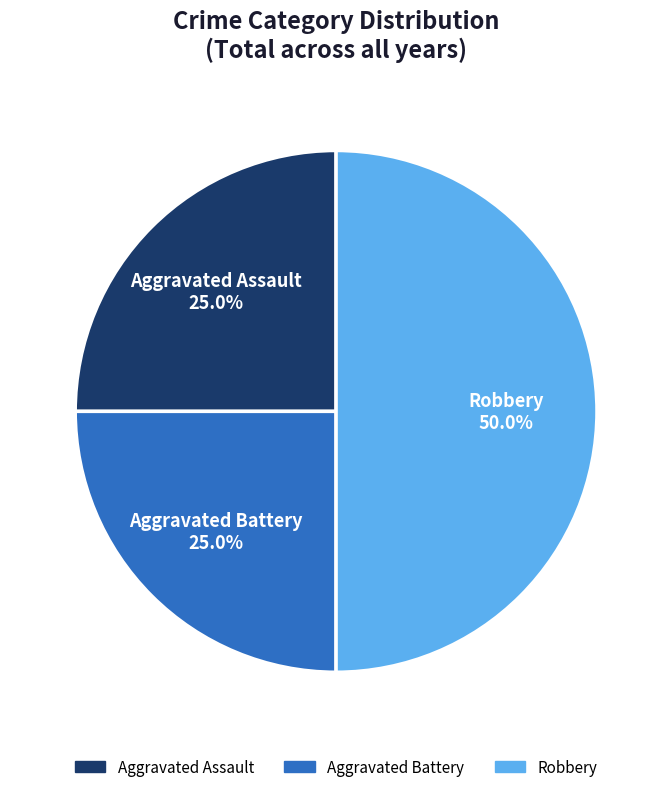

Which slice is the largest?

Robbery